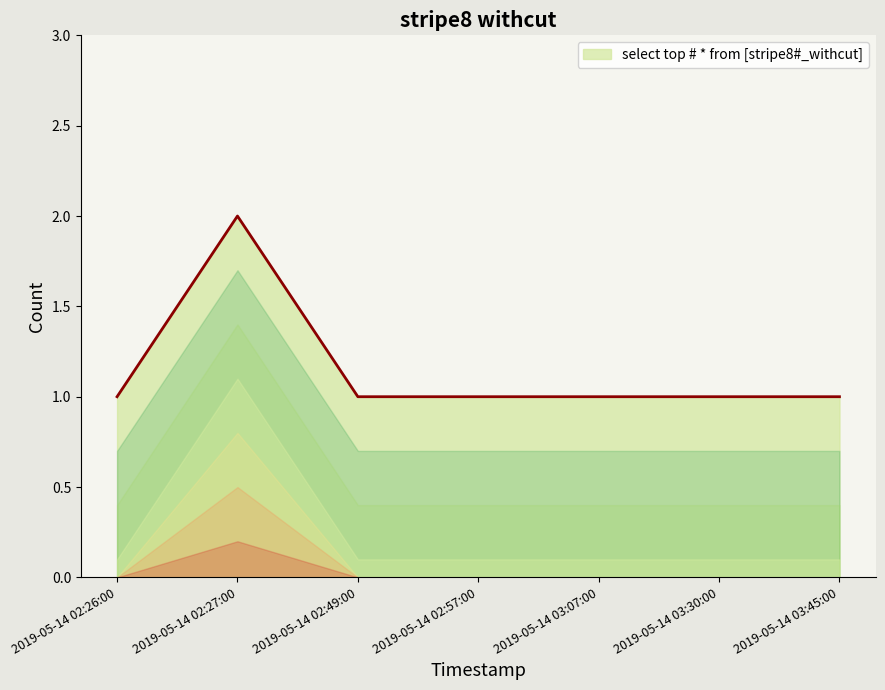

Which category has the highest value across all series?

2019-05-14 02:27:00